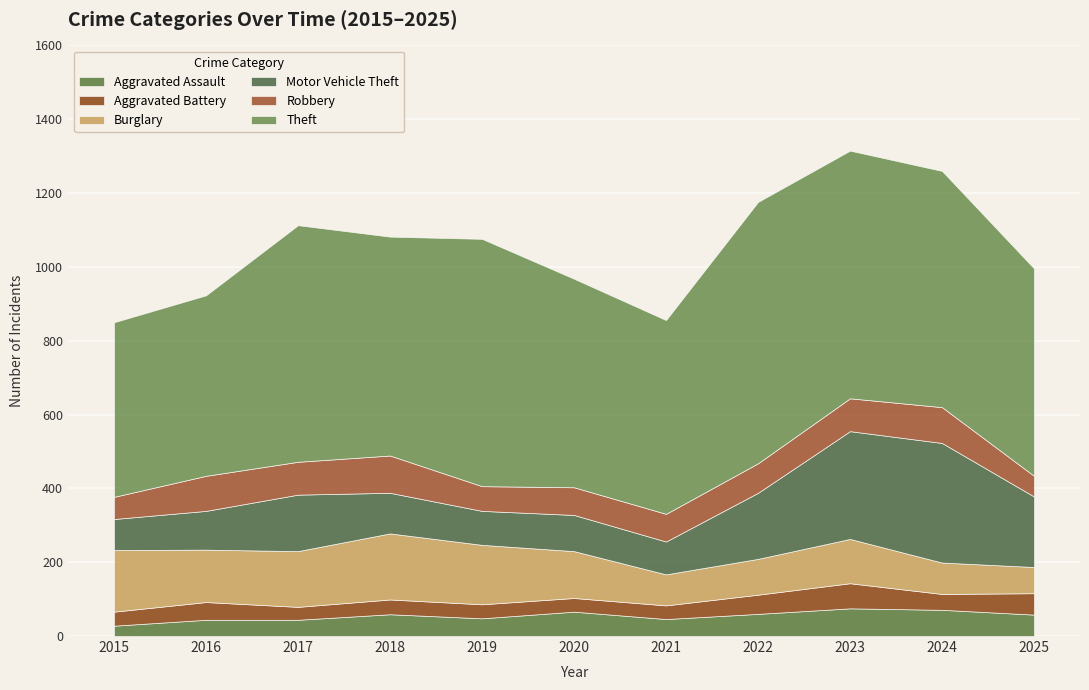

What is the value of the Theft point at the 8th from the left?

708